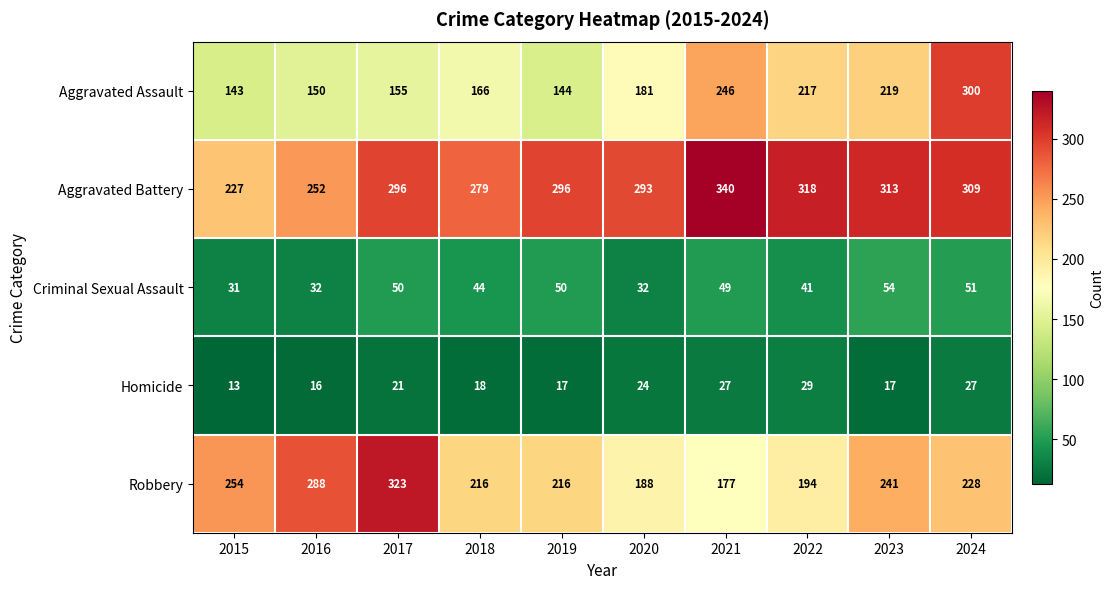

How many values in the Aggravated Assault series are below 181?

5